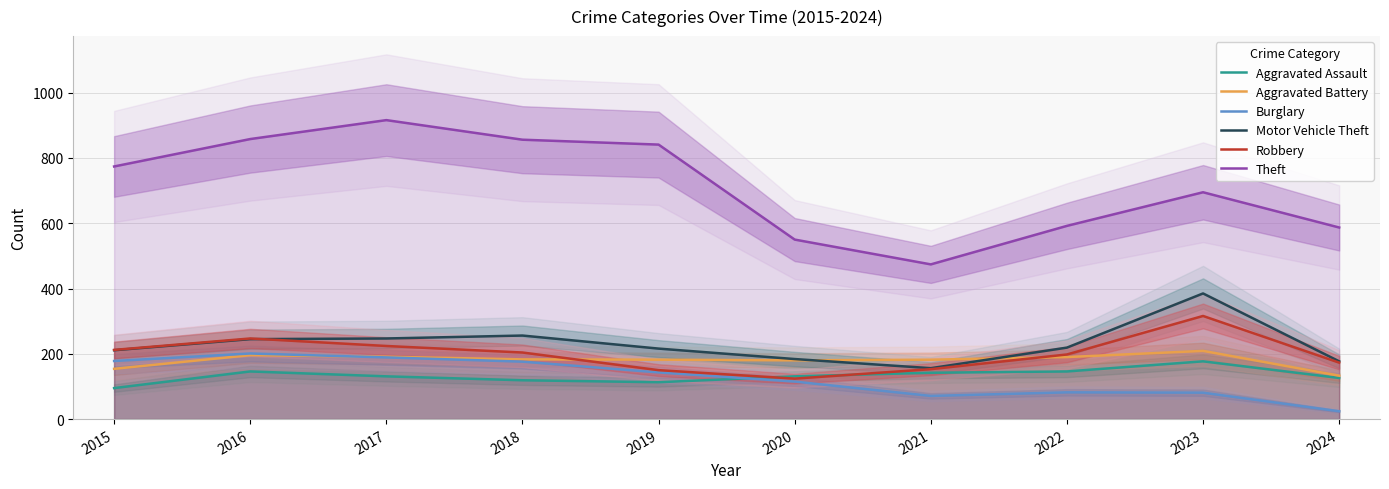

At which category does Motor Vehicle Theft reach its first local valley?

2021